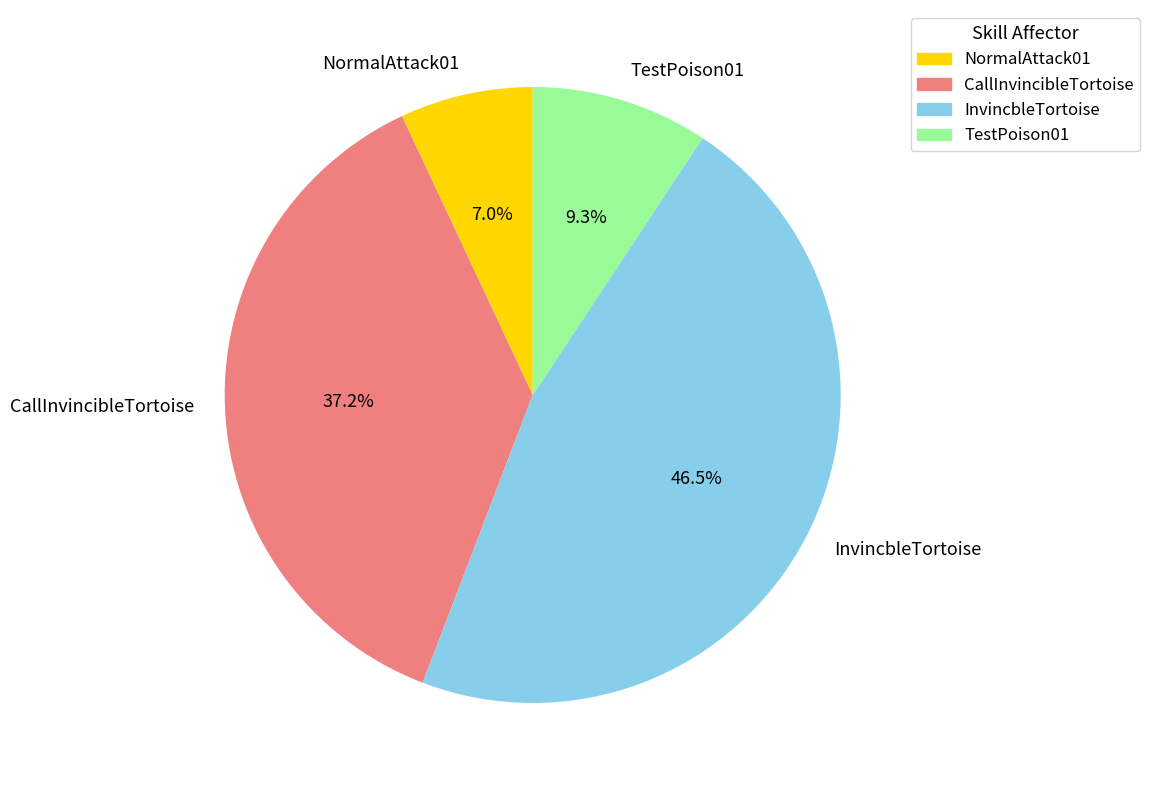

The InvincbleTortoise slice represents 54% of the pie. True or false?

False